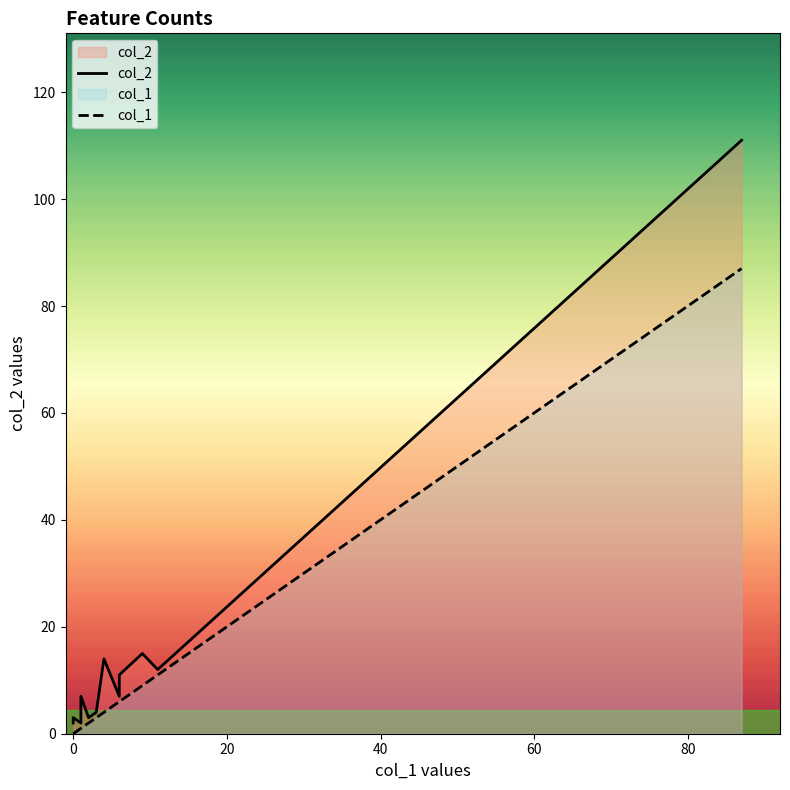

How many data points does each series have?

18